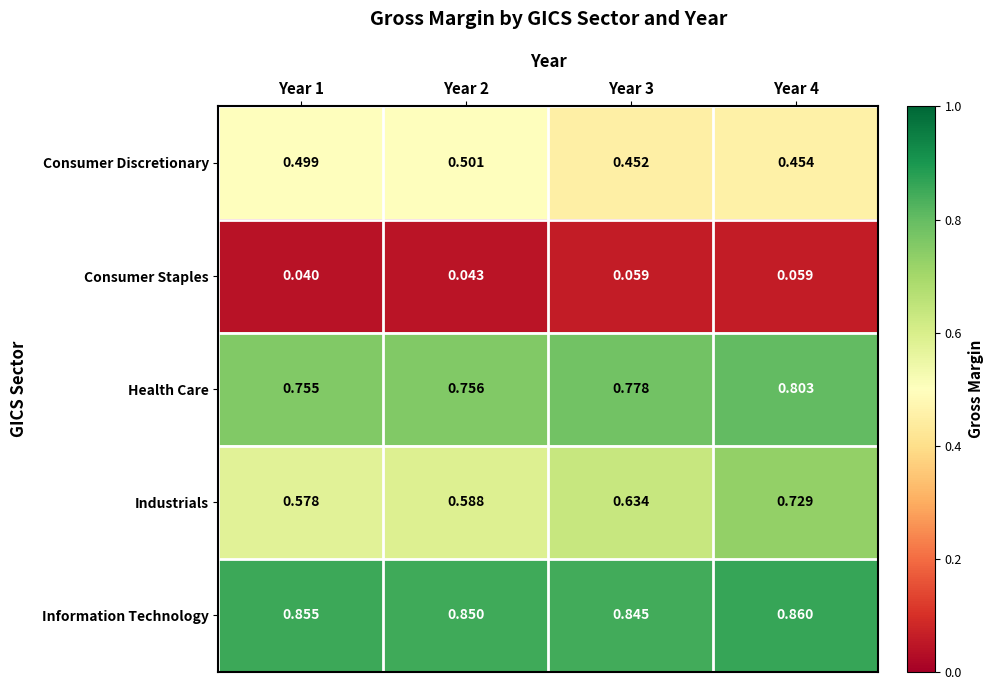

Which category has the lowest value across all series?

Year 1